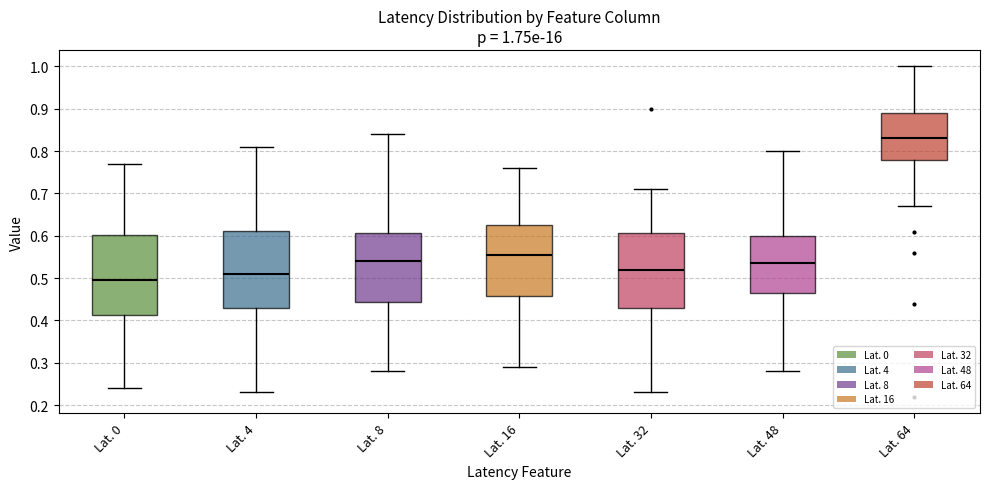

Which box has the lowest median line?

Lat. 0